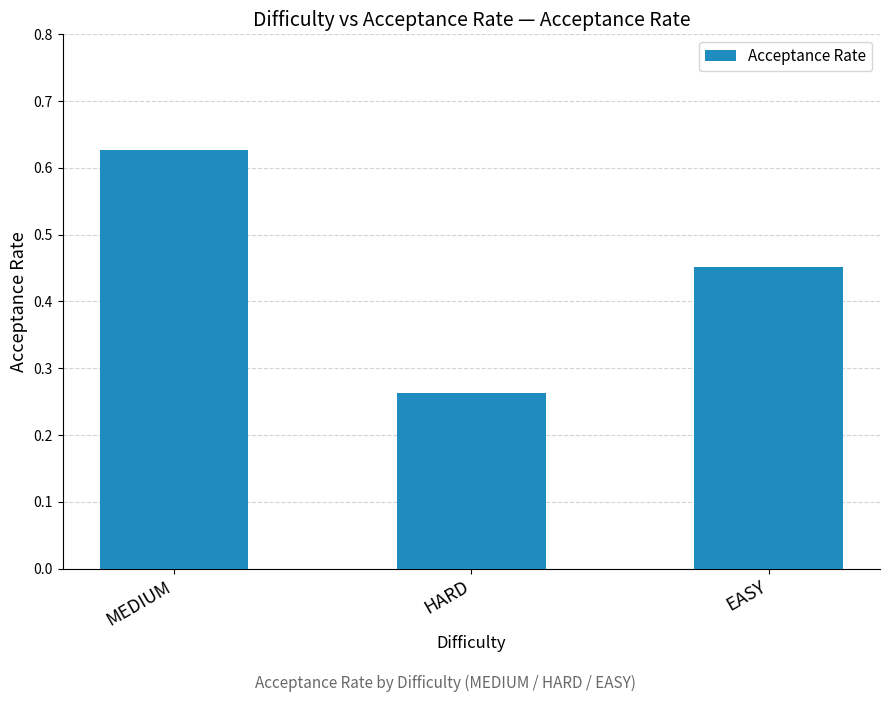

What is the label of the 3rd bar from the right?

MEDIUM